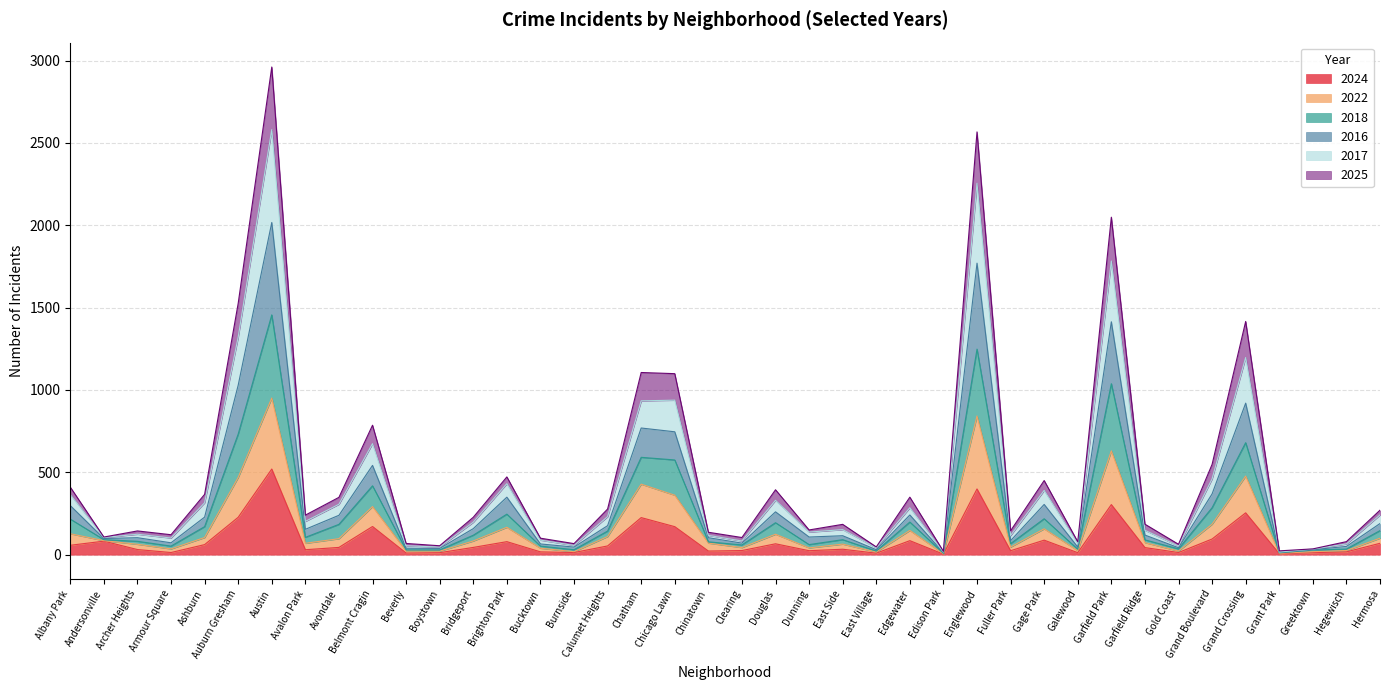

Between Beverly and Fuller Park, which series saw the biggest shift?

2017